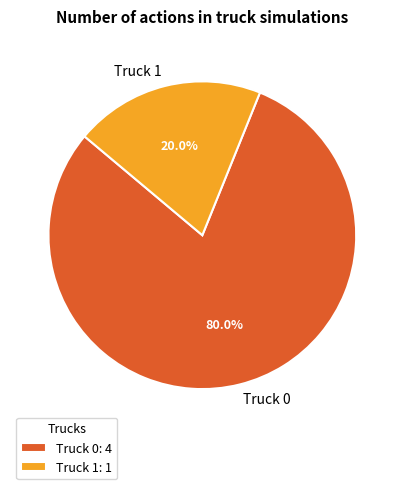

What percentage do Truck 0 and Truck 1 together represent?

100.0%